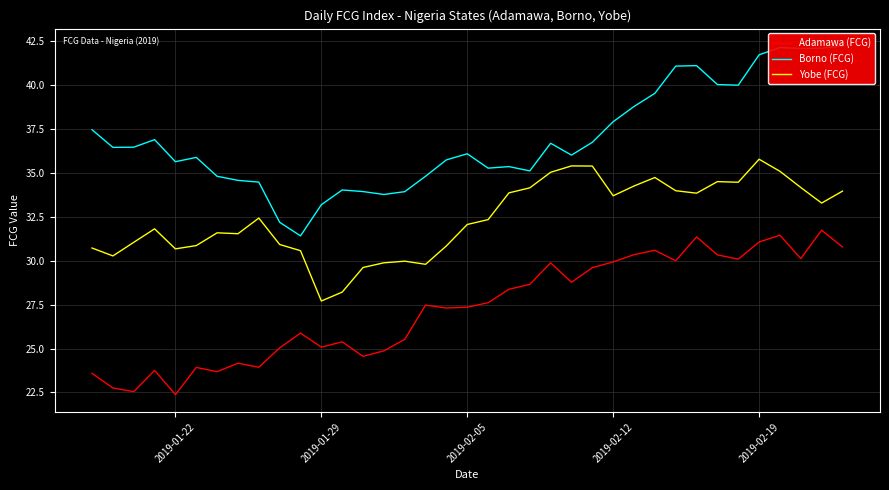

True or false: Yobe (FCG) and Adamawa (FCG) intersect in this chart.

False